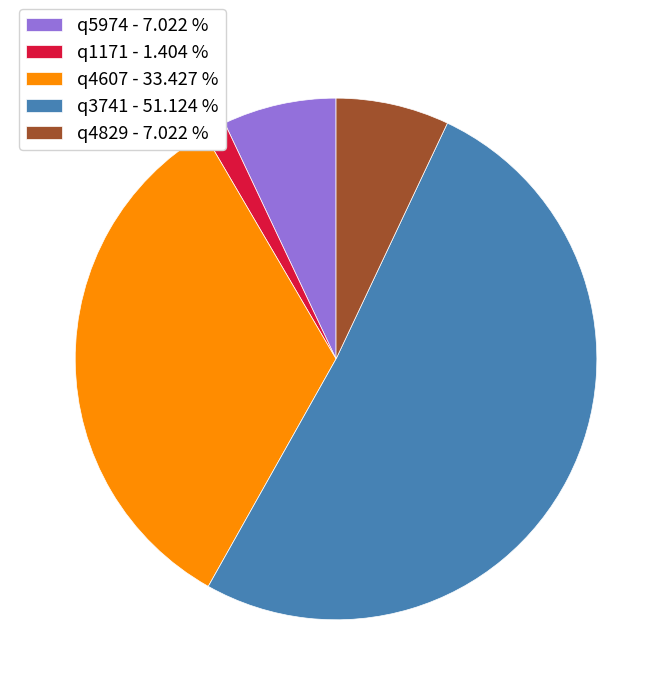

Do q5974 - 7.022 % and q1171 - 1.404 % together represent more than half of the pie?

No